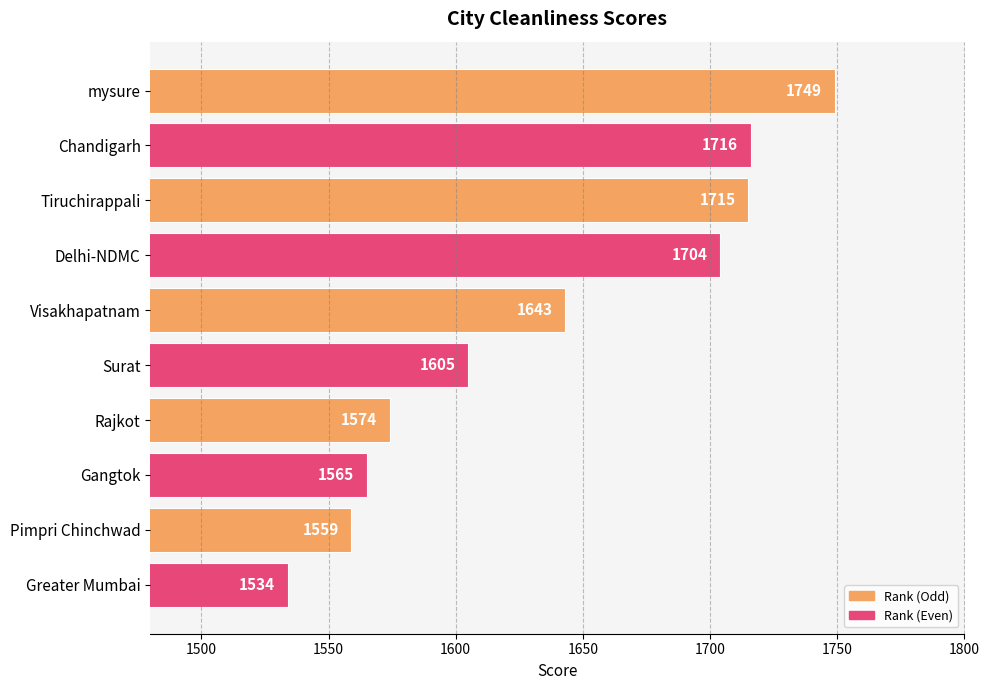

At which label is the value closest to 1641?

Visakhapatnam